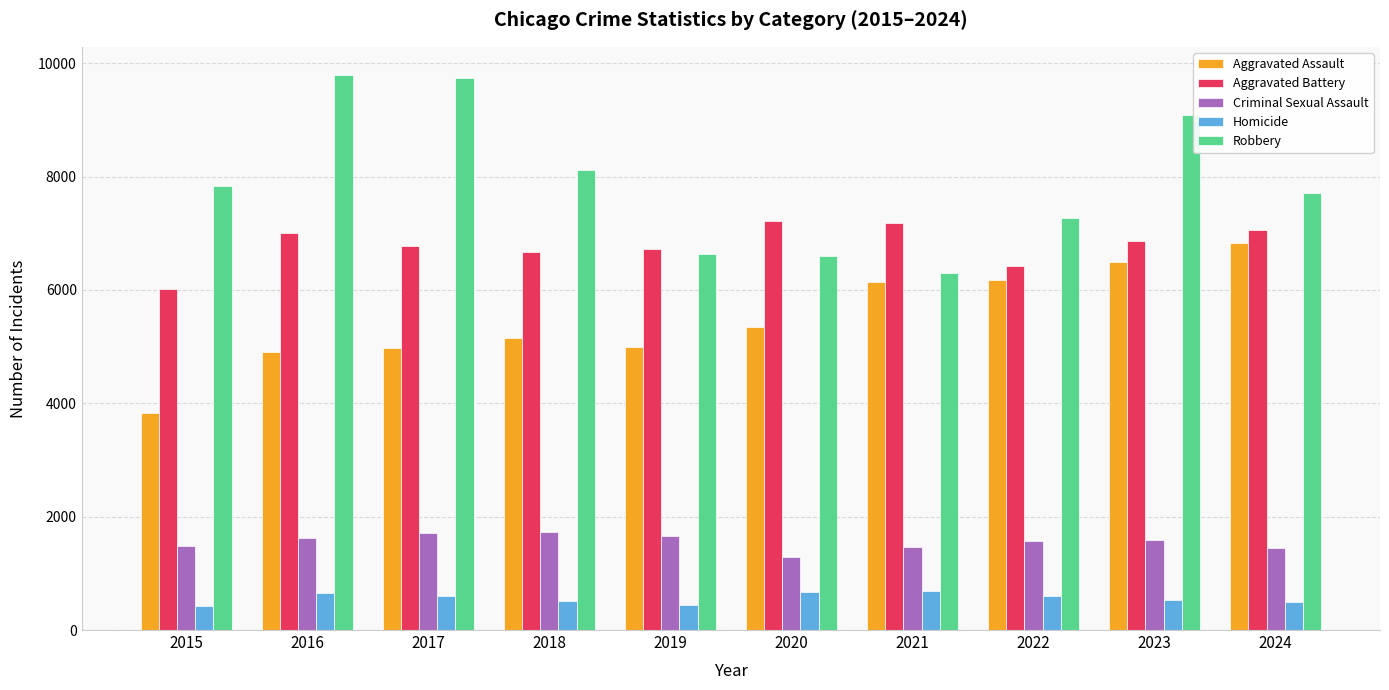

At how many categories does at least one series exceed 5484?

10